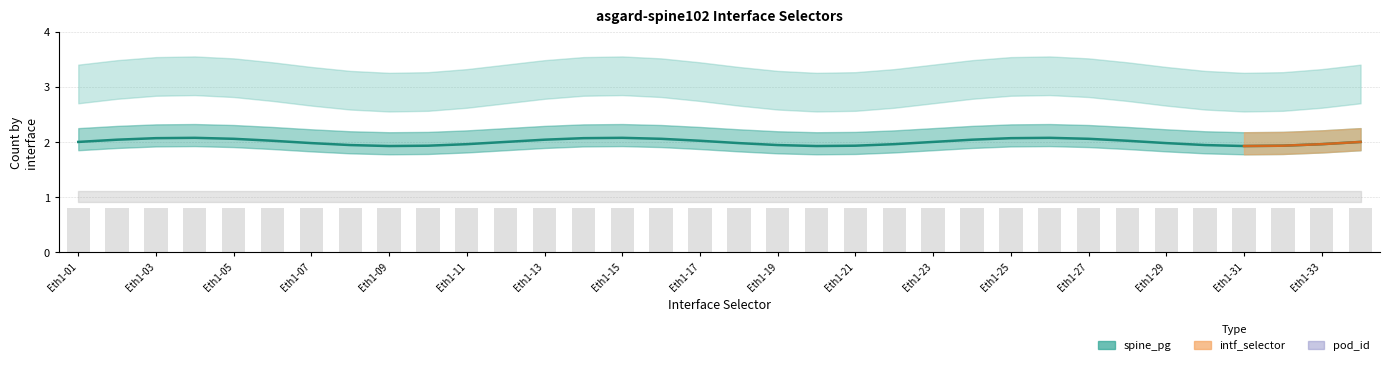

The chart shows a value of 0.7 at Eth1-15. True or false?

False